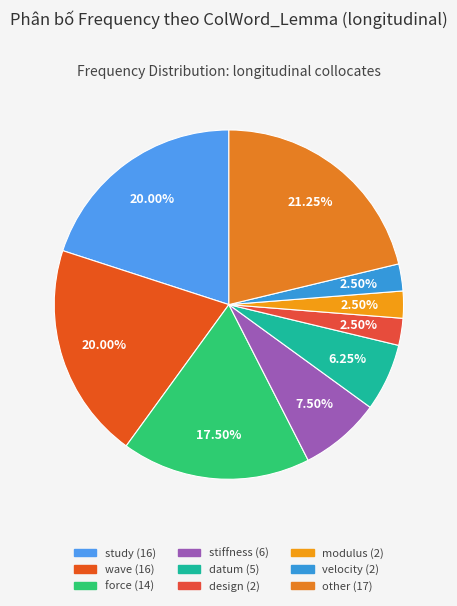

Count the number of slices in the pie.

9